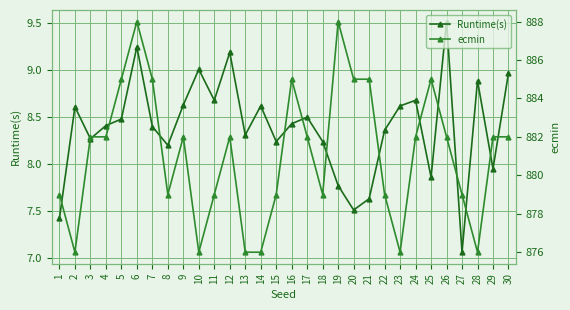

Which series has the largest range (max minus min)?

ecmin